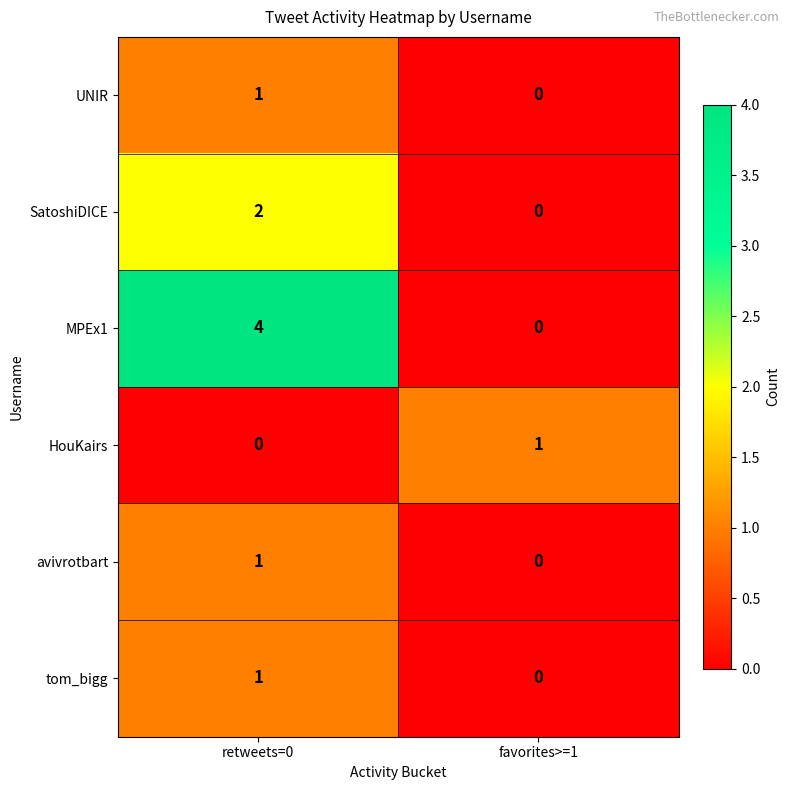

What is the difference between the highest and lowest values at favorites>=1?

1